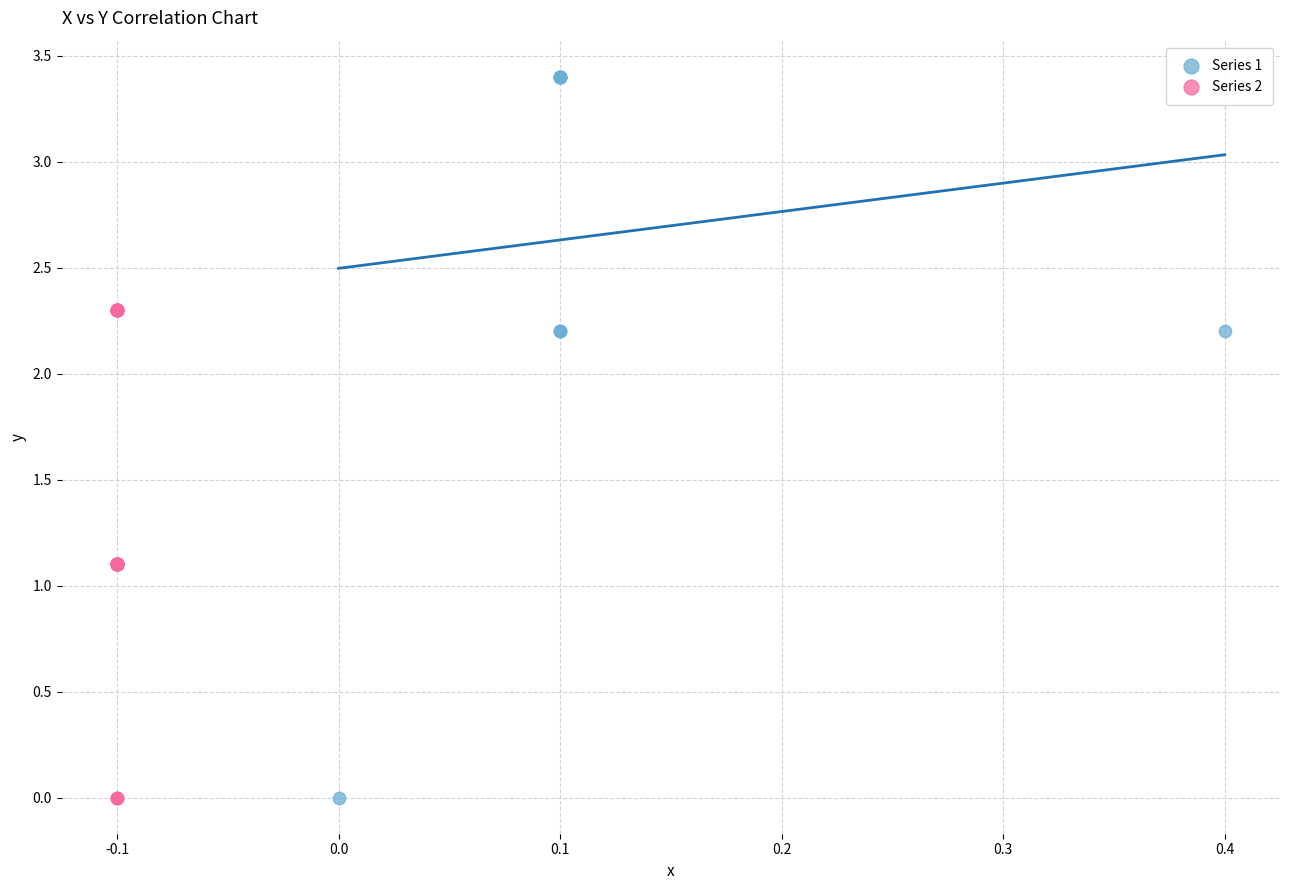

Which series reaches the maximum Y coordinate?

Series 1